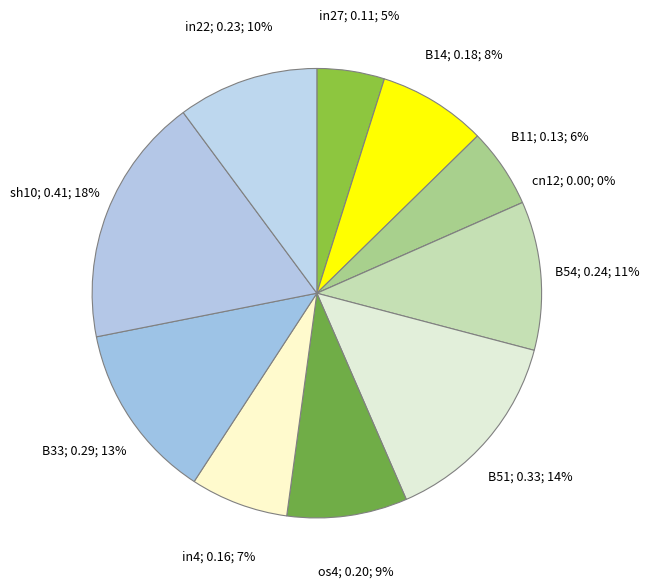

To the nearest percent, what is the combined percentage of B54 and in4?

18%